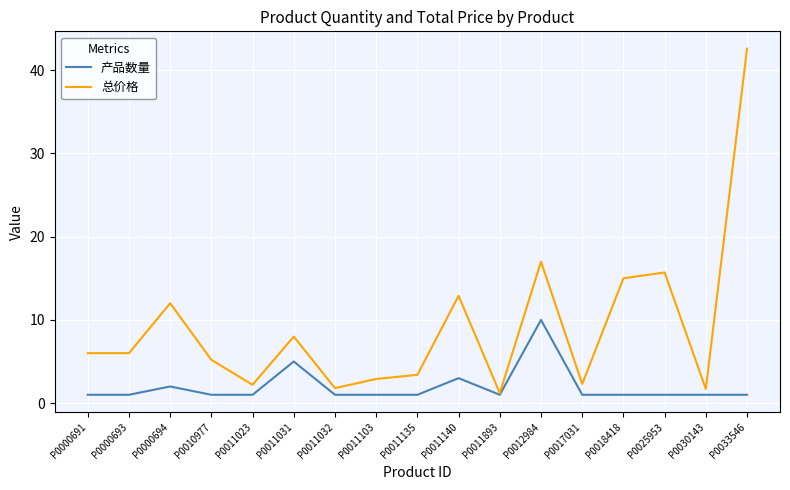

At which category is the sum across all series the highest?

P0033546